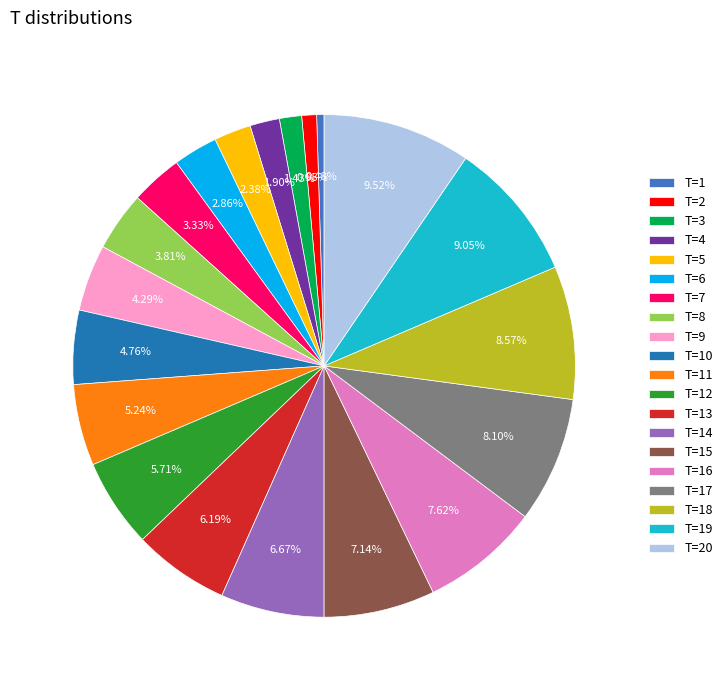

Between T=2 and T=15, which is larger?

T=15